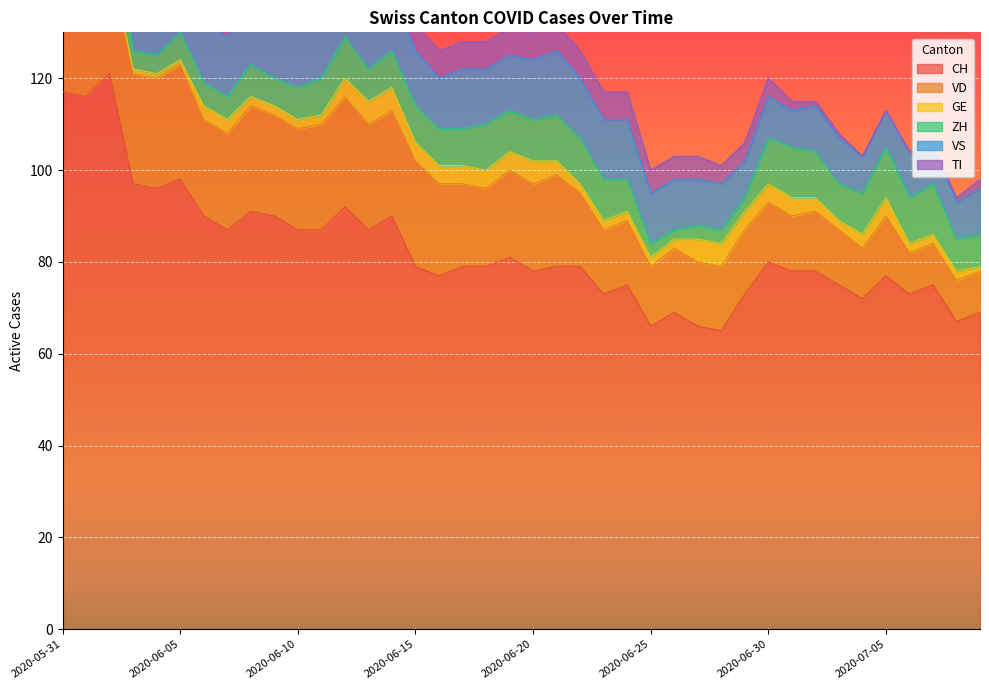

What is the label of the 19th point from the right?

2020-06-21